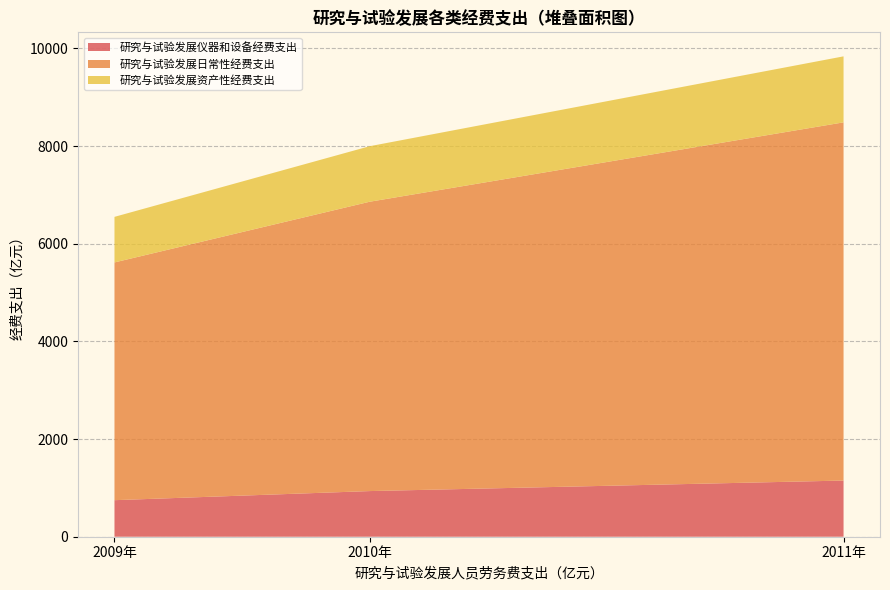

Reading left to right, list all the values displayed in this chart.

研究与试验发展仪器和设备经费支出: 2009年=748.4	2010年=934.8	2011年=1150.4
研究与试验发展日常性经费支出: 2009年=4868.8	2010年=5925.3	2011年=7335.4
研究与试验发展资产性经费支出: 2009年=933.3	2010年=1137.3	2011年=1351.7